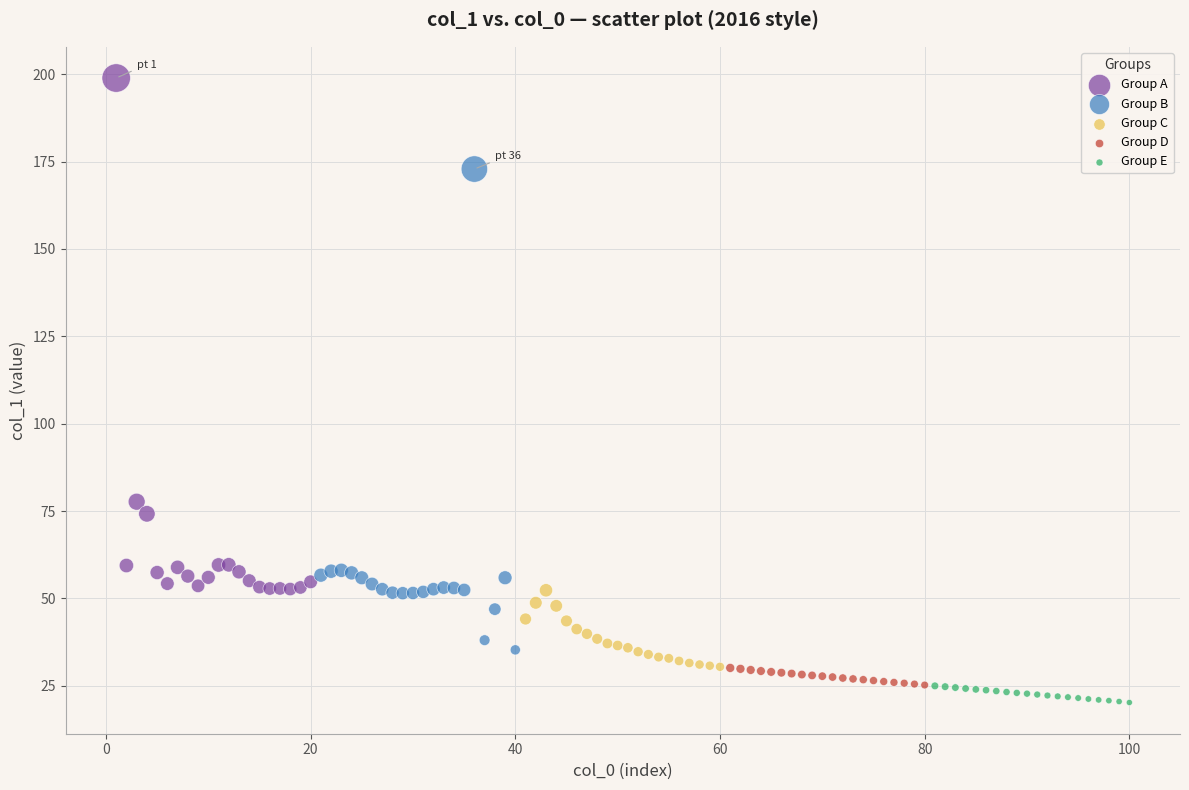

Which series reaches the minimum Y coordinate?

Group E